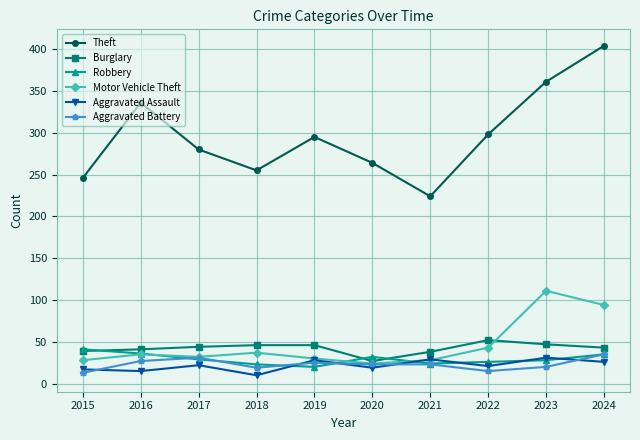

What value does the Motor Vehicle Theft series have at 2021?

28